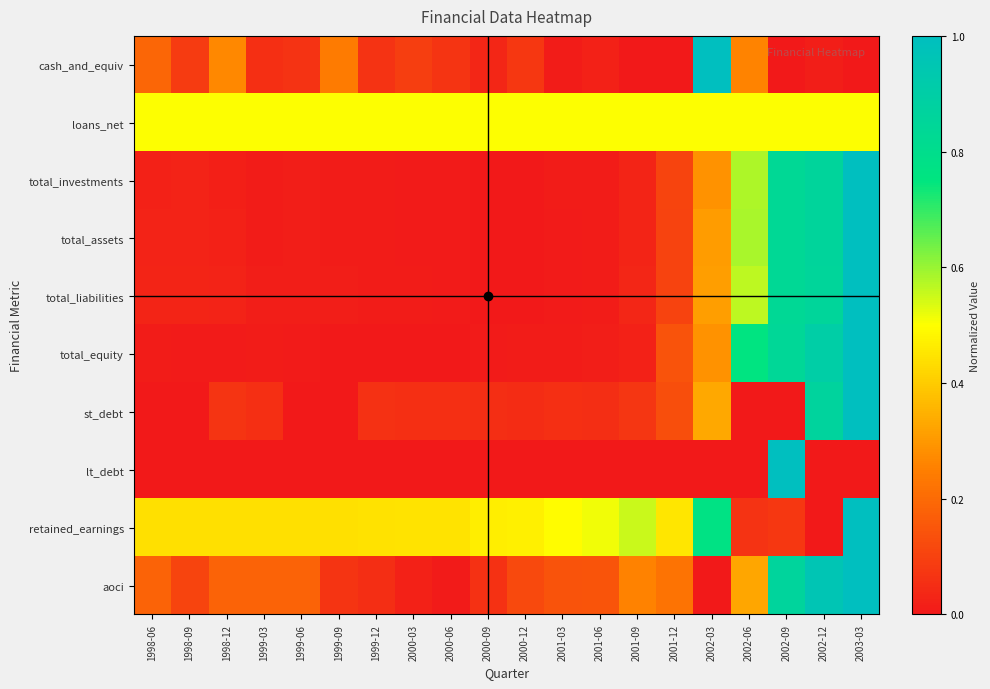

Rank the series by their maximum value, from highest to lowest.

cash_and_equiv, total_investments, total_assets, total_liabilities, total_equity, st_debt, lt_debt, retained_earnings, aoci, loans_net